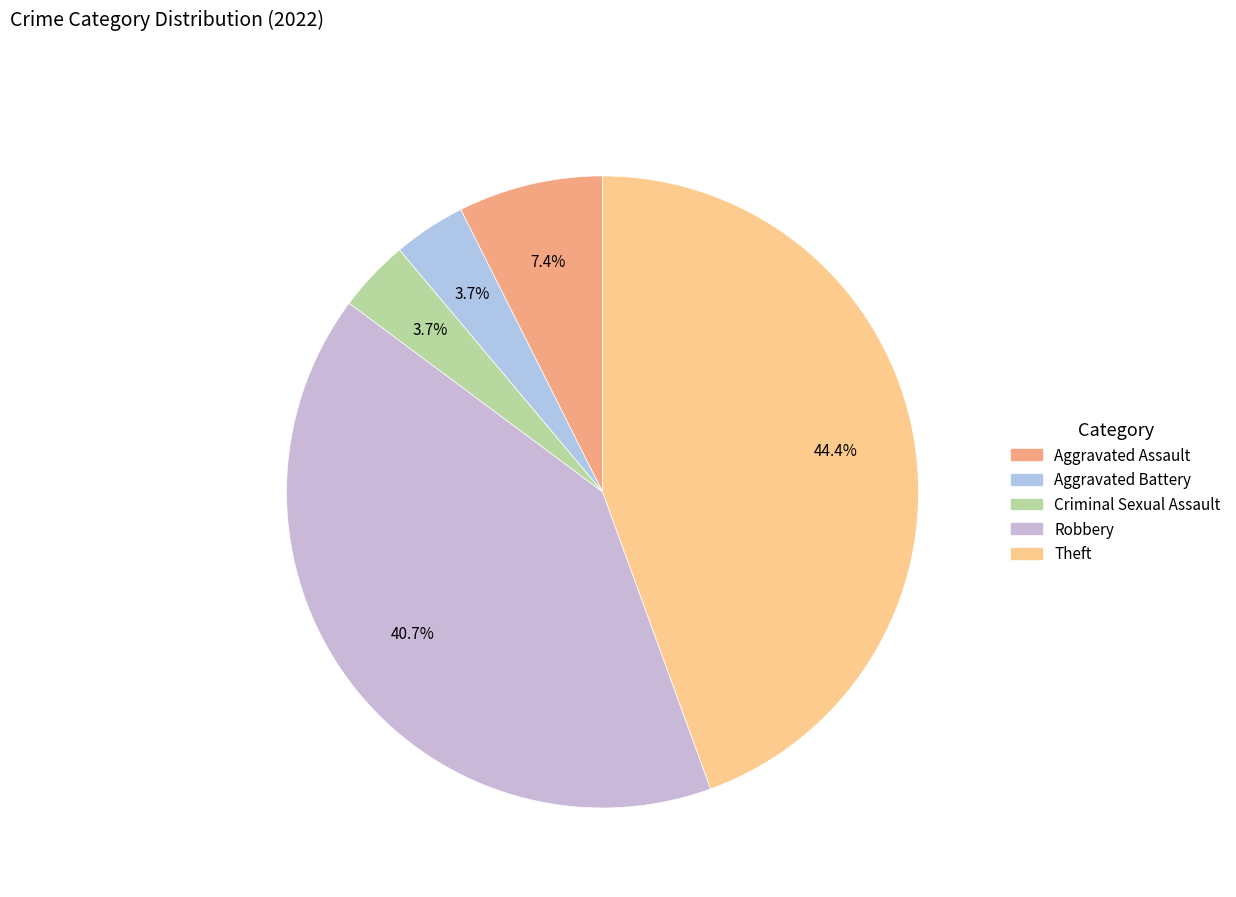

Does Robbery represent more than half of the total?

No